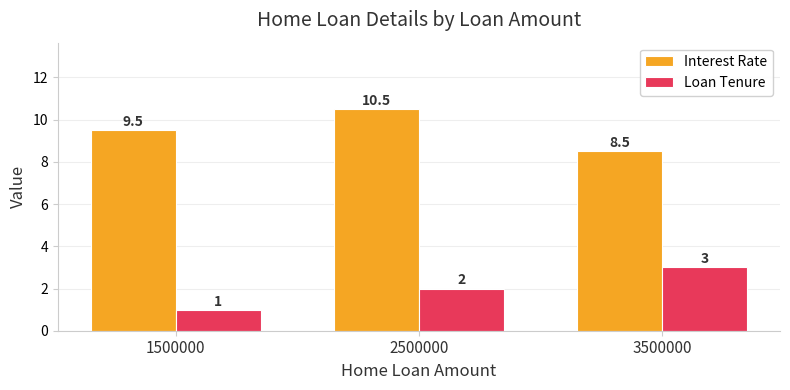

How many Interest Rate values are between 8 and 10?

2